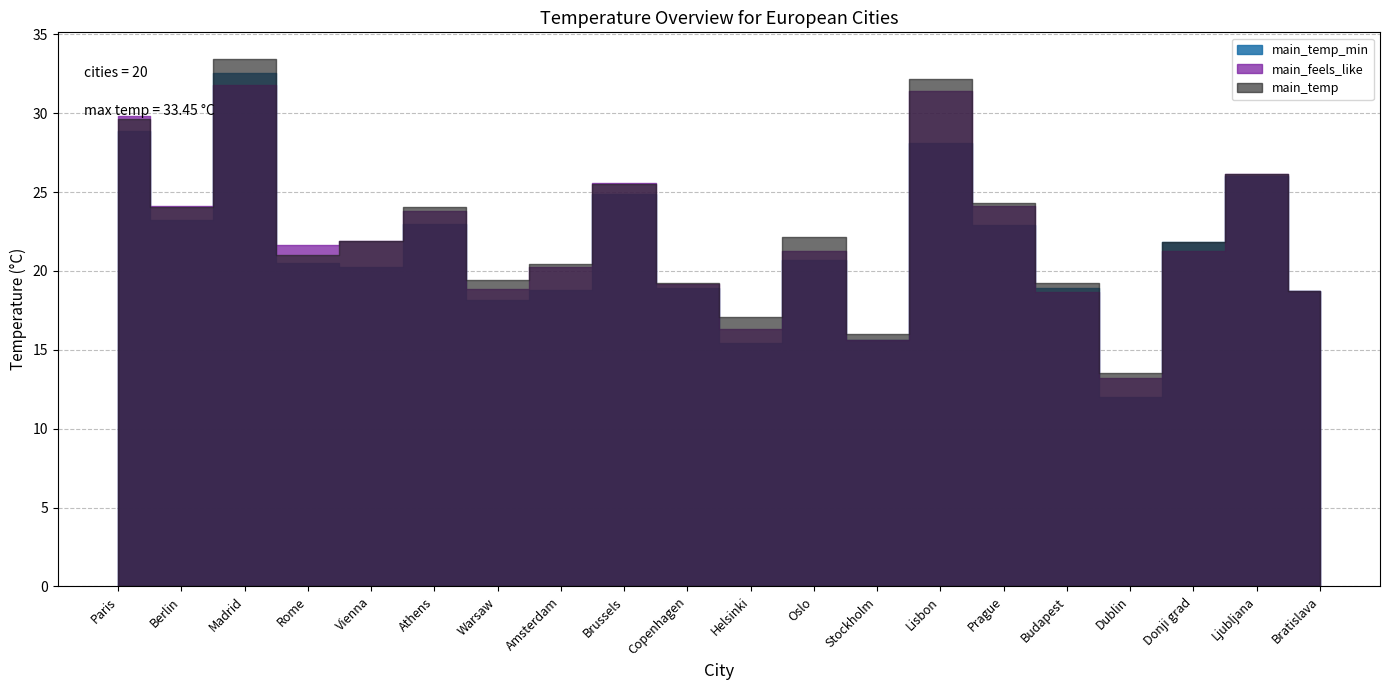

Where is main_temp_min nearest to the value 22?

Donji grad